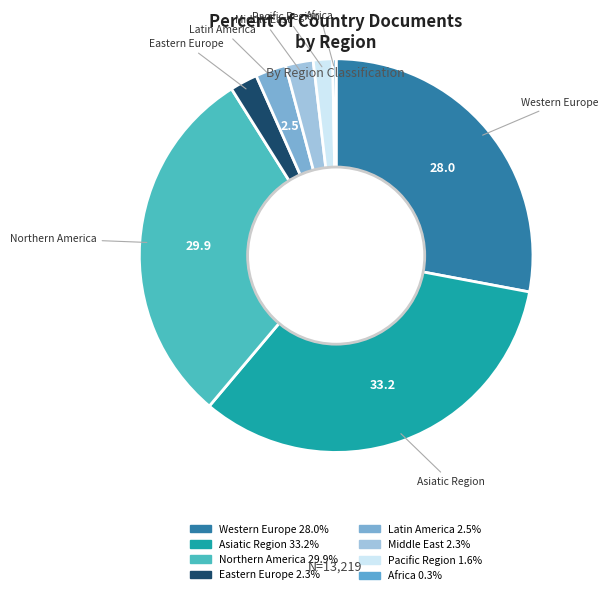

Do Africa and Pacific Region together represent more than half of the pie?

No